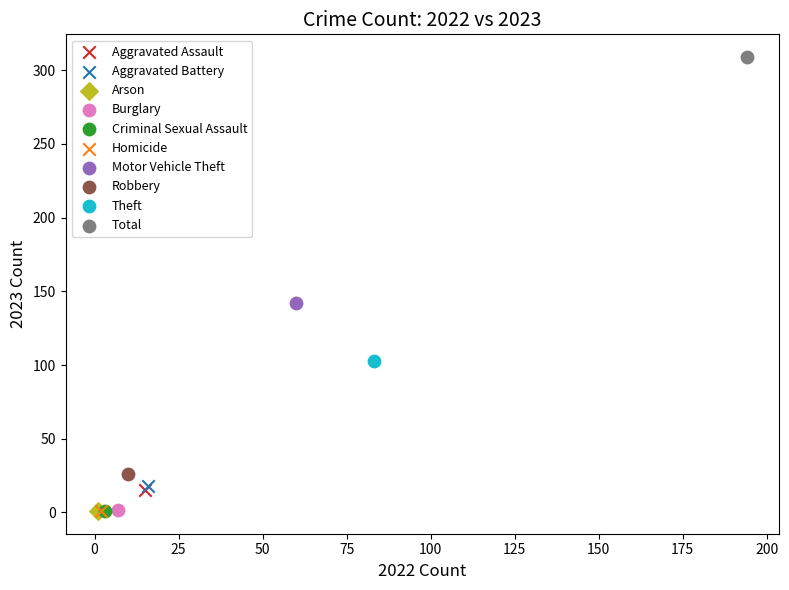

What are all the series names shown in the legend?

Aggravated Assault, Aggravated Battery, Arson, Burglary, Criminal Sexual Assault, Homicide, Motor Vehicle Theft, Robbery, Theft, Total